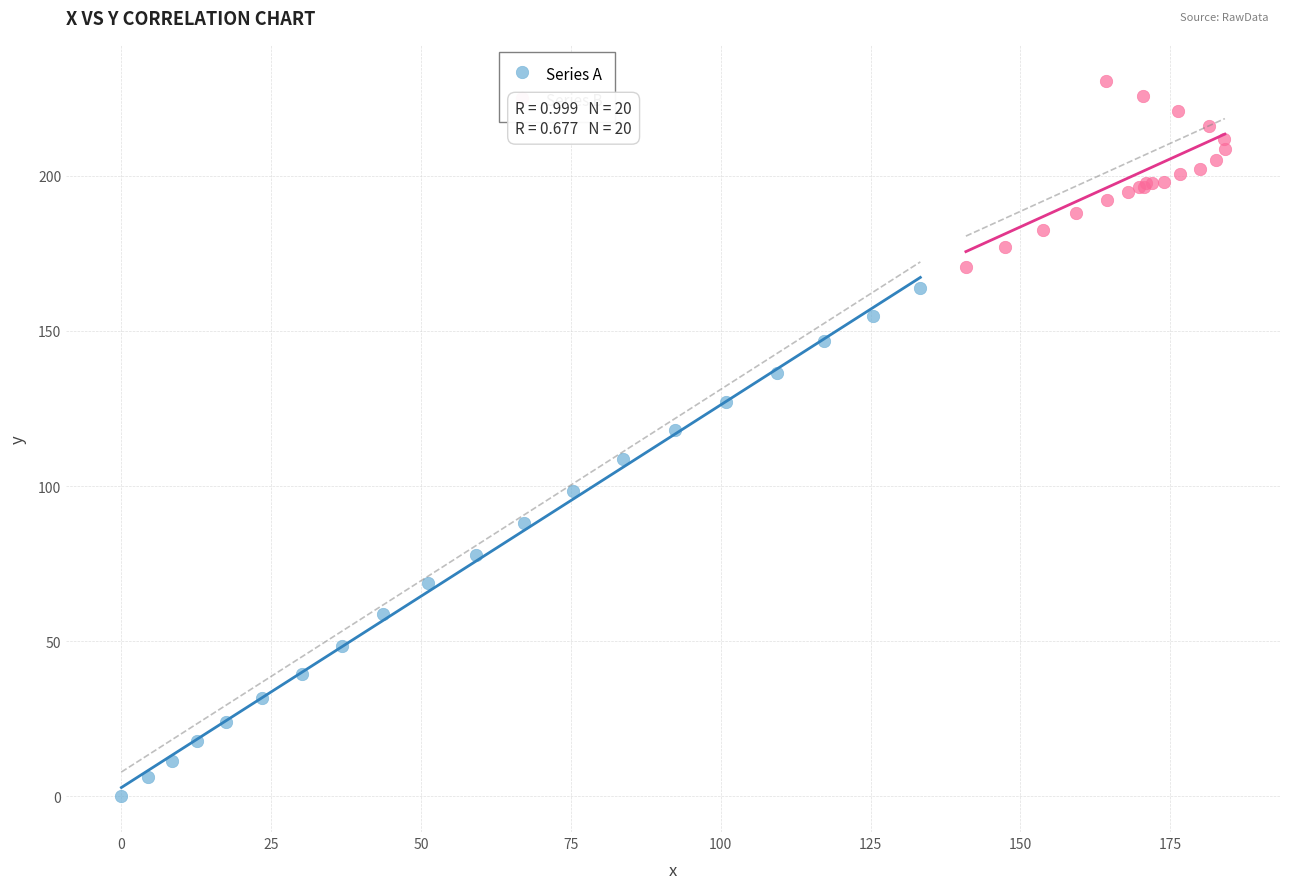

Which series has the widest spread of Y values?

Series A